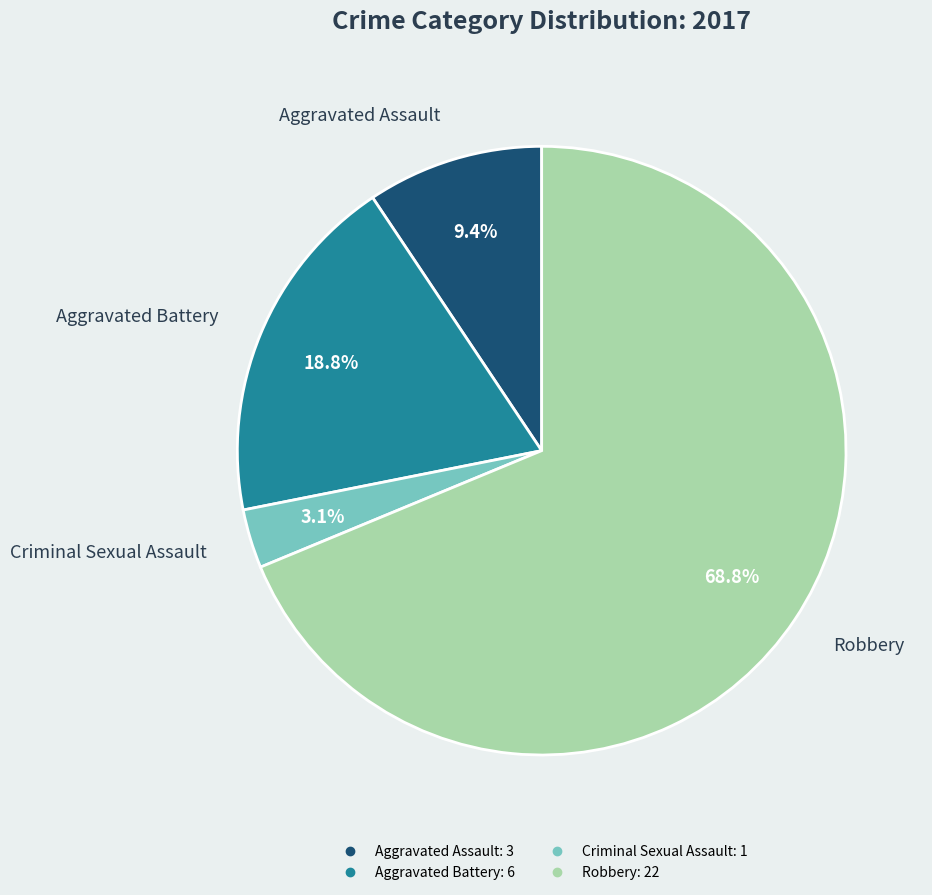

Is it true that Criminal Sexual Assault is 3% of the pie?

True